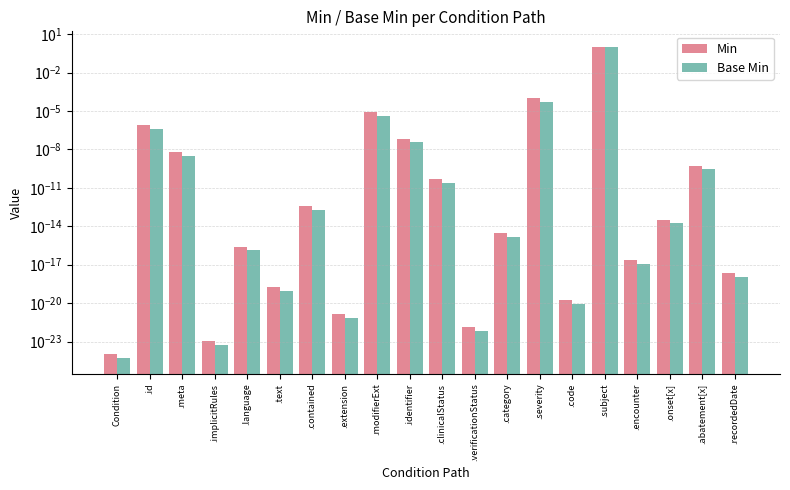

What is the label of the 7th bar from the left?

.contained